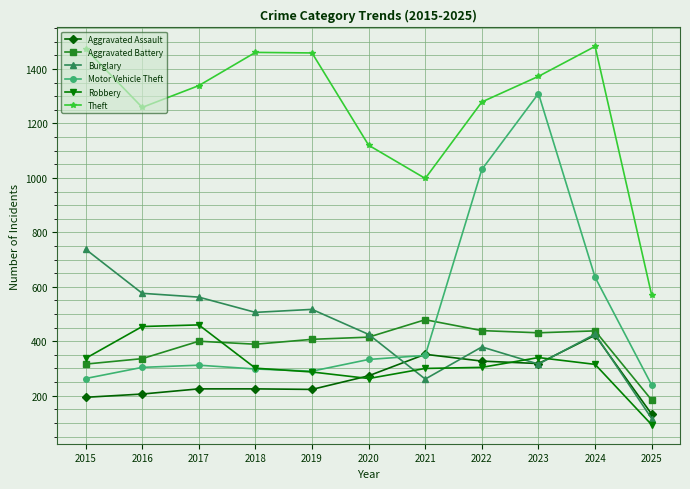

What is the value of the Motor Vehicle Theft point at the 2nd from the left?

304